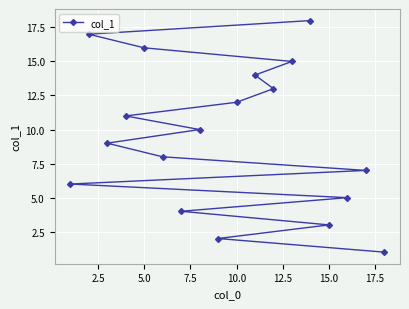

The chart shows a value of 16 at 5.0. True or false?

True